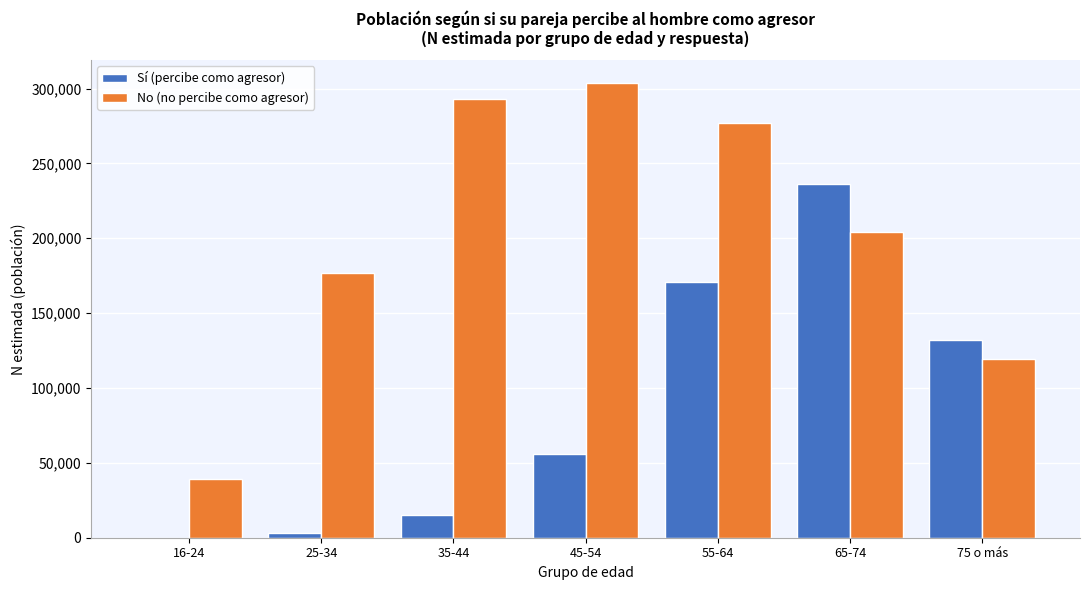

Reading right to left, list all the values displayed in this chart.

Sí (percibe como agresor): 75 o más=132154	65-74=236075	55-64=170598	45-54=56172	35-44=15091	25-34=3441	16-24=0
No (no percibe como agresor): 75 o más=119154	65-74=204217	55-64=276653	45-54=303818	35-44=292728	25-34=177017	16-24=39487